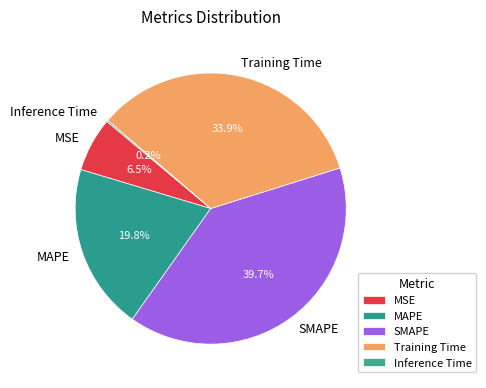

To the nearest percent, what is the average slice percentage?

20%